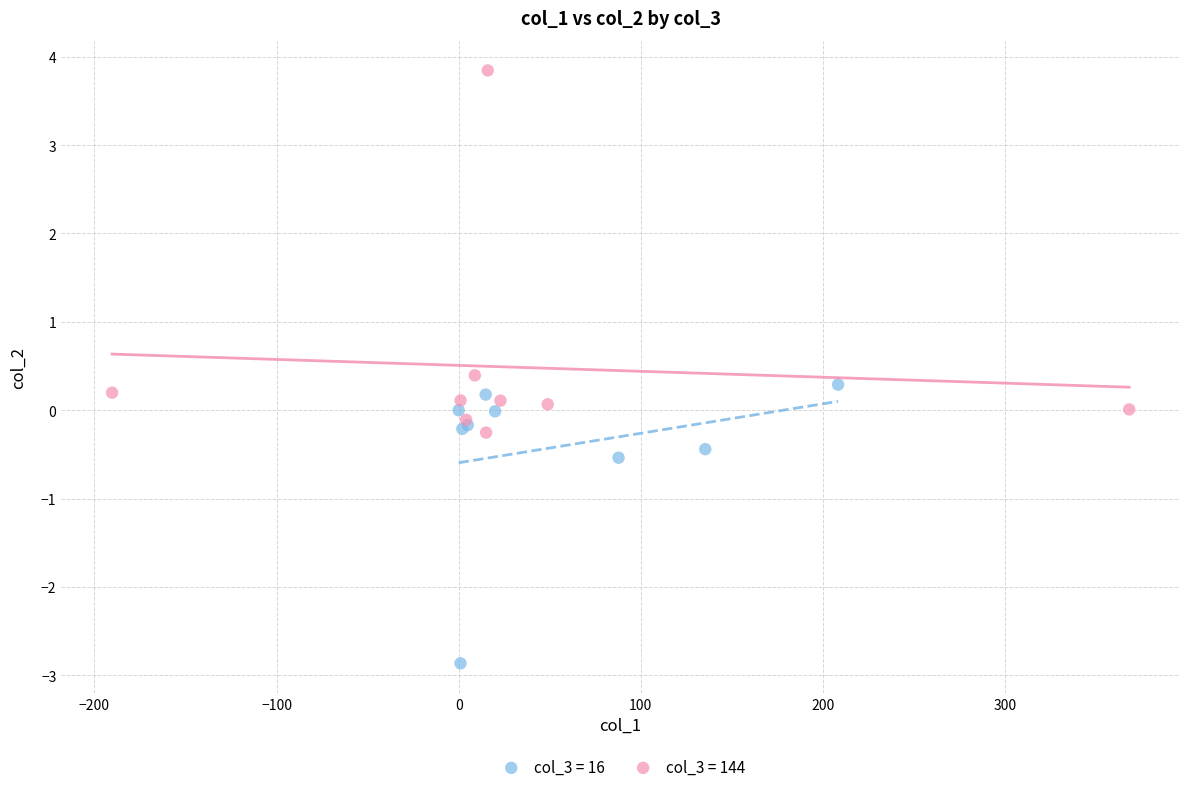

Which series contains the lowest Y value?

col_3 = 16